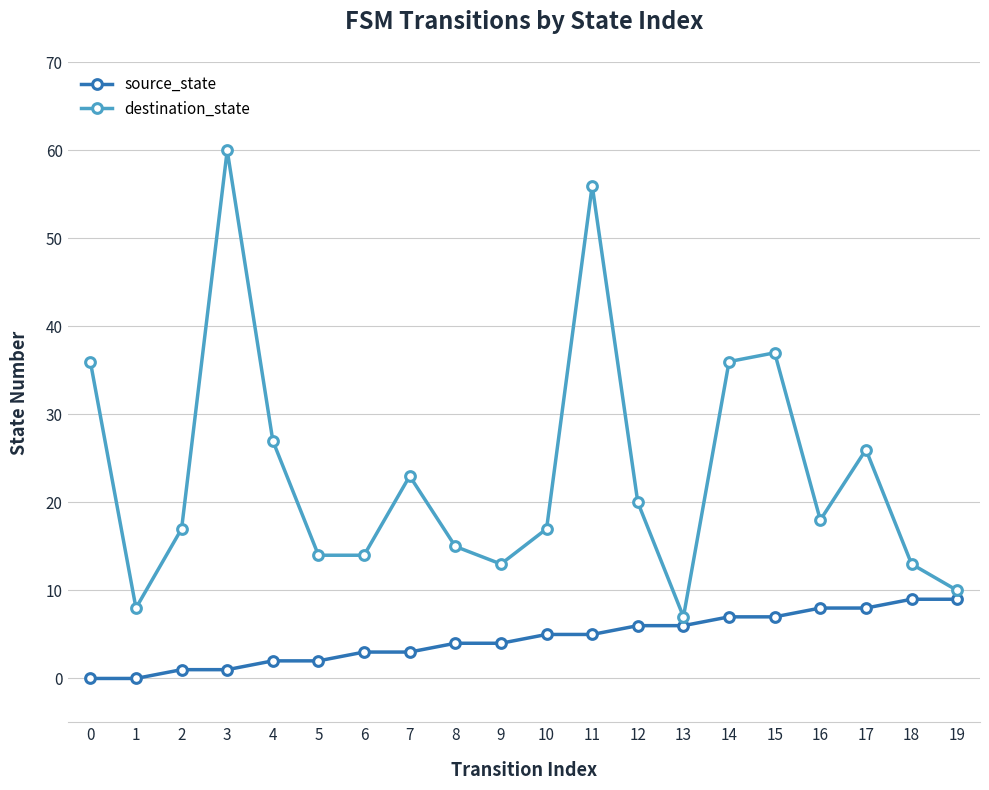

What is the average value of the destination_state series?

23